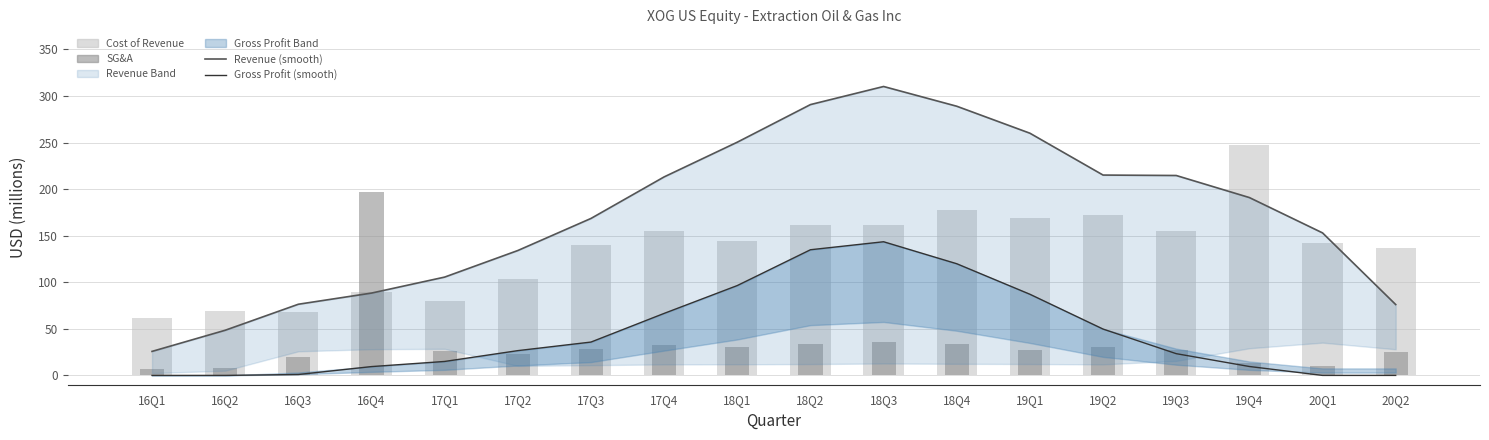

At how many categories does at least one series exceed 97?

15